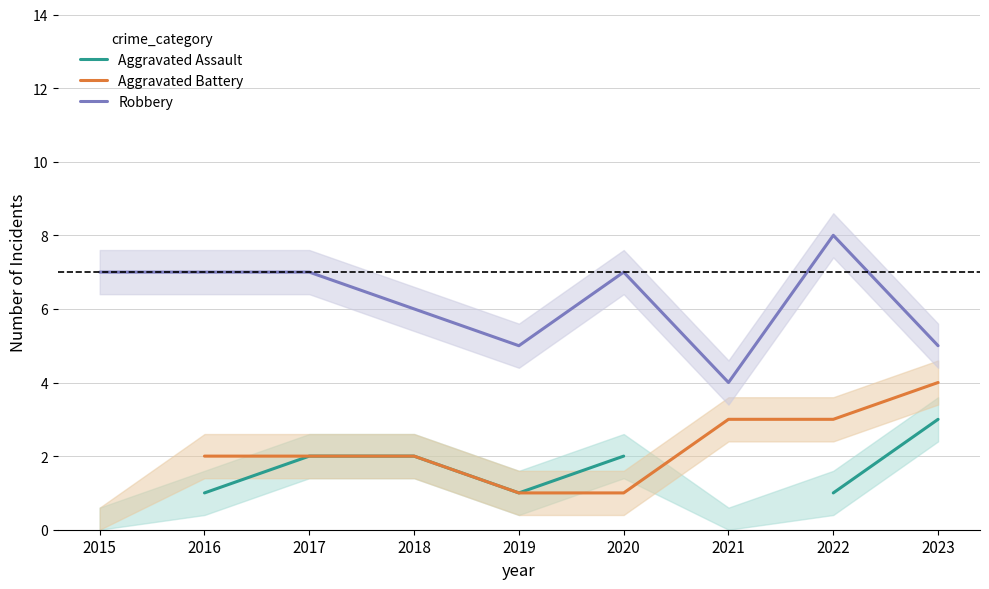

True or false: Robbery and Aggravated Battery intersect in this chart.

False